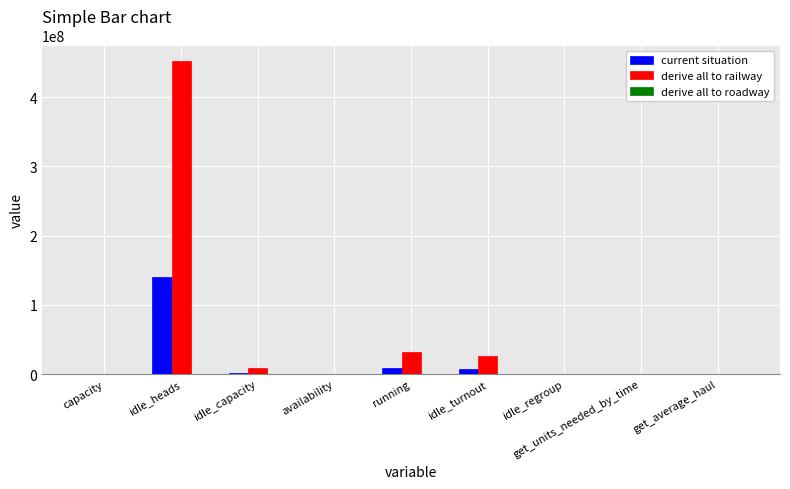

At which category is the sum across all series the highest?

idle_heads